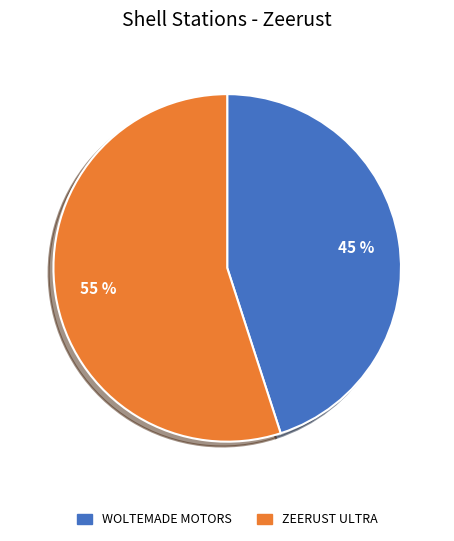

Which category accounts for the majority?

ZEERUST ULTRA